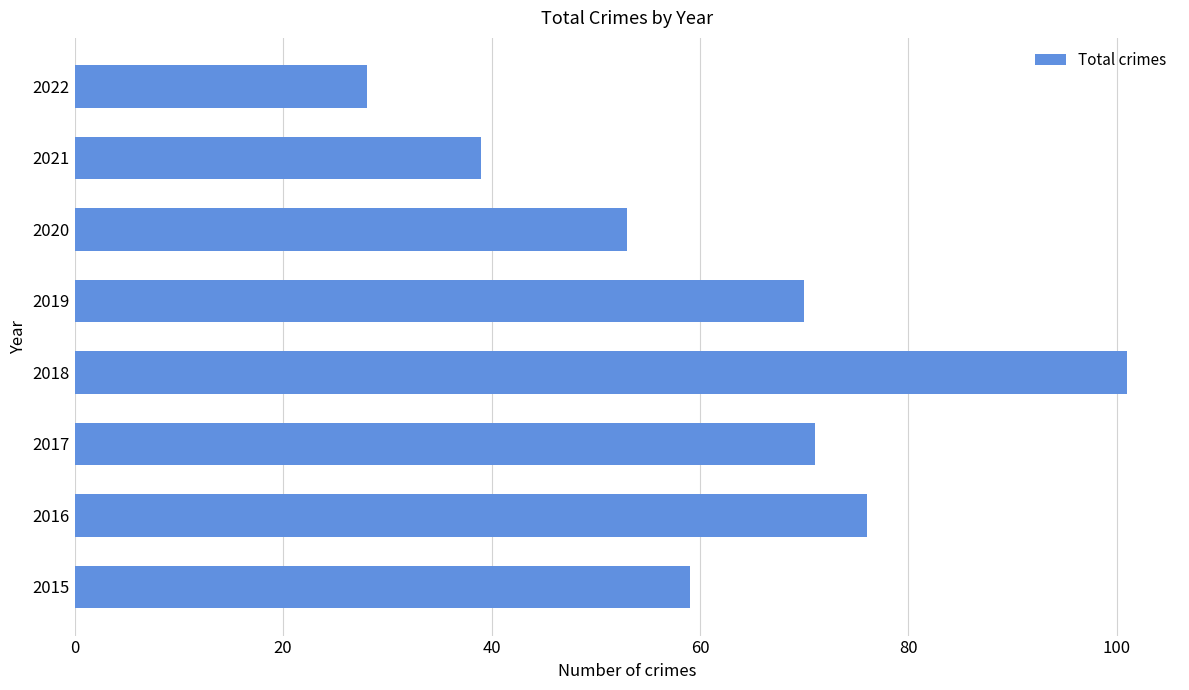

What value does the data have at 2017, to the nearest 5?

70